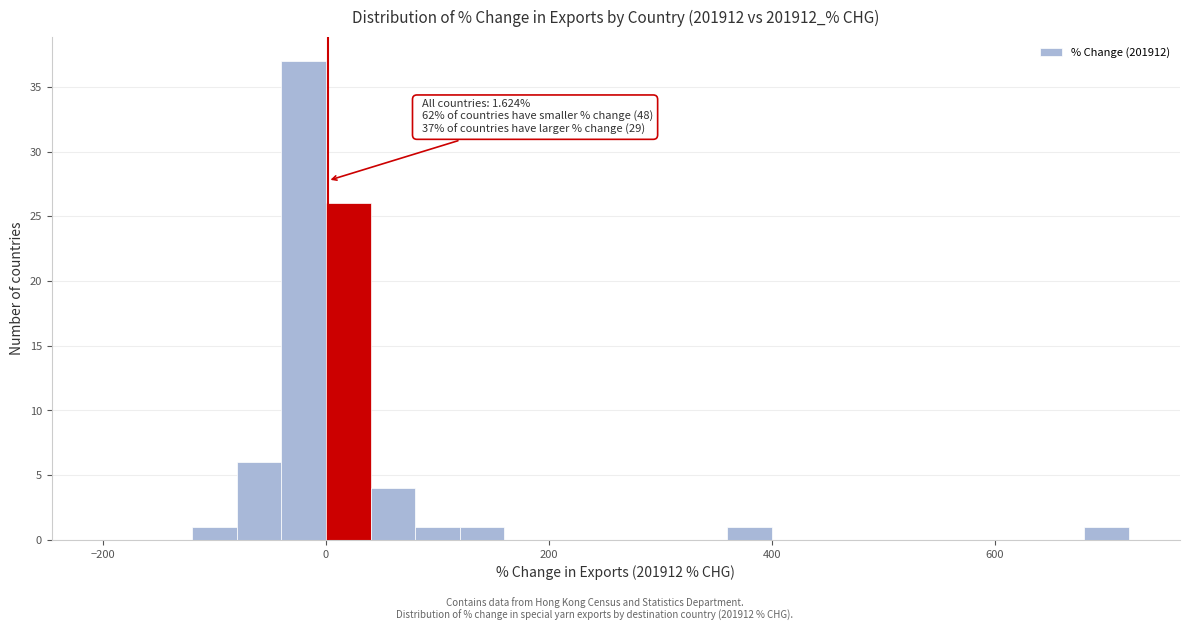

Read against the x-axis, roughly where is the centre of the tallest bar?

-20